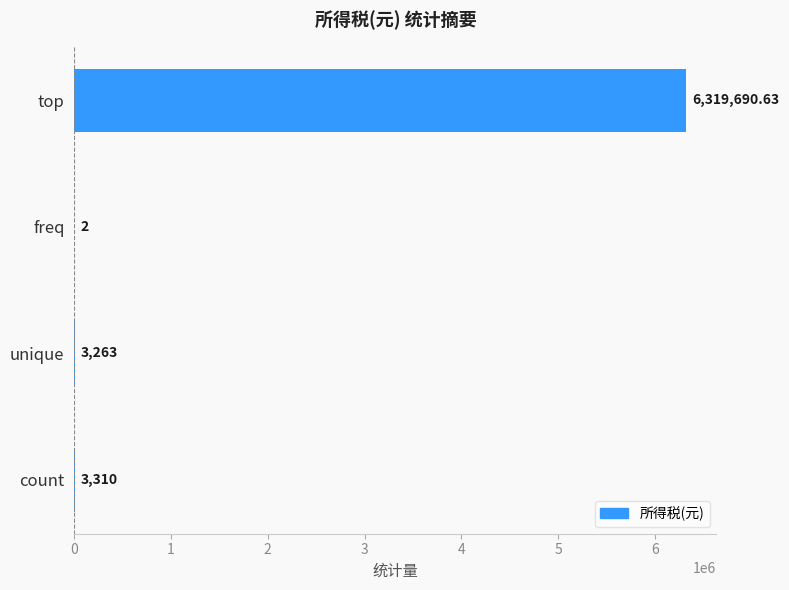

What is the sum of all values?

6326265.6